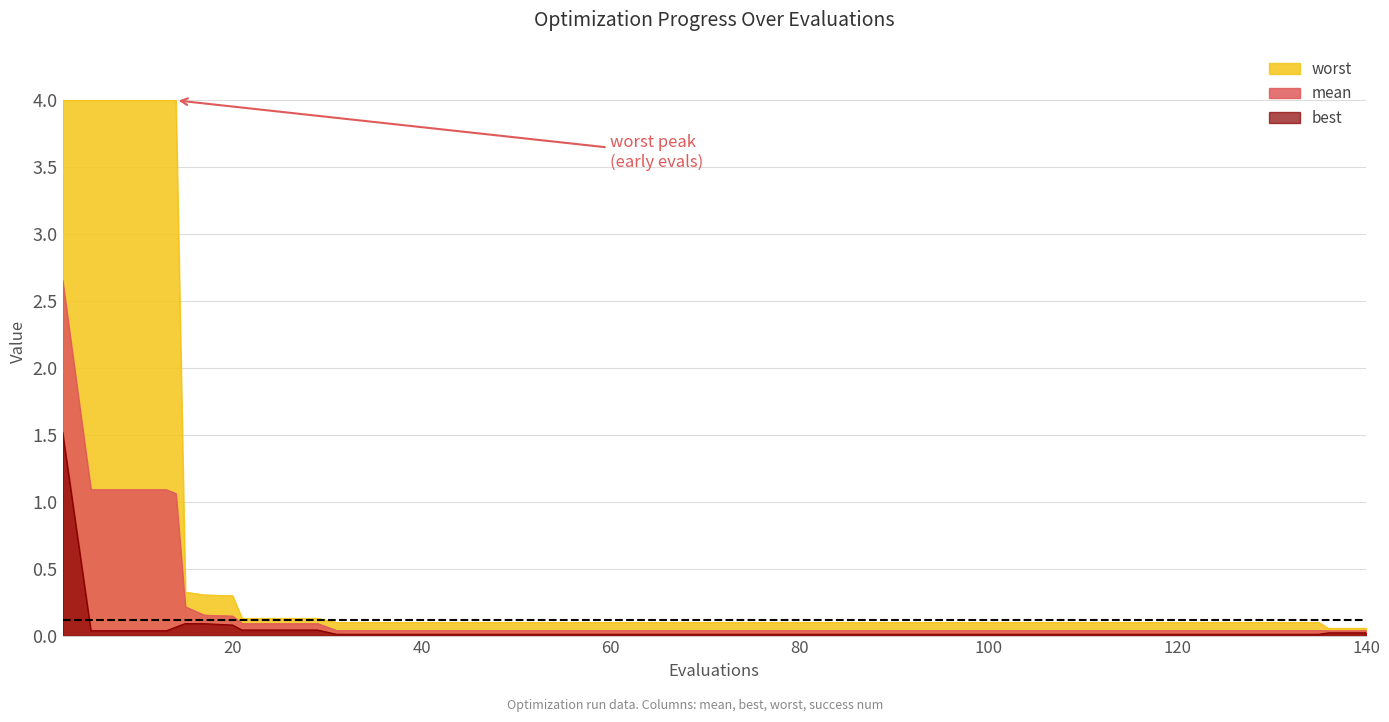

What is the difference between the maximum and minimum values in the mean series?

2.6